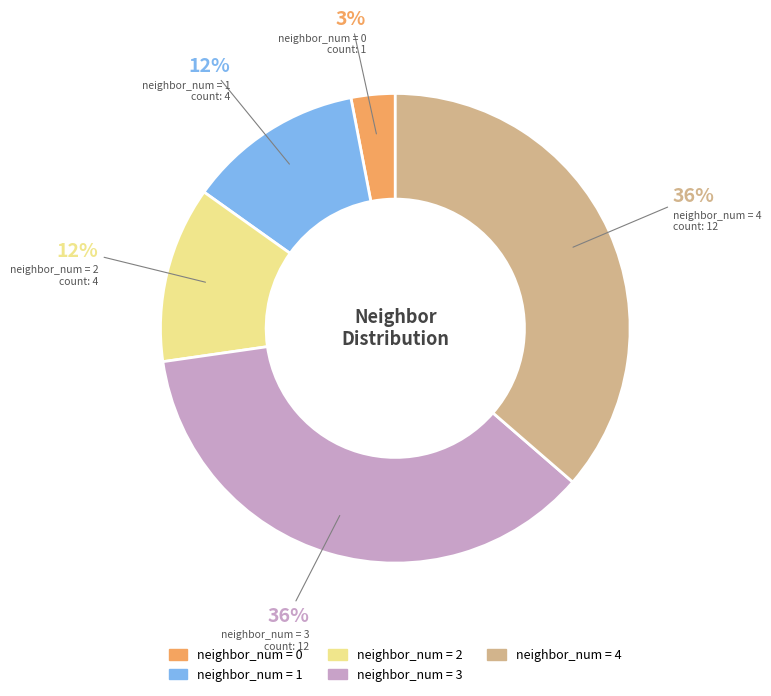

Does any single category account for the majority?

No